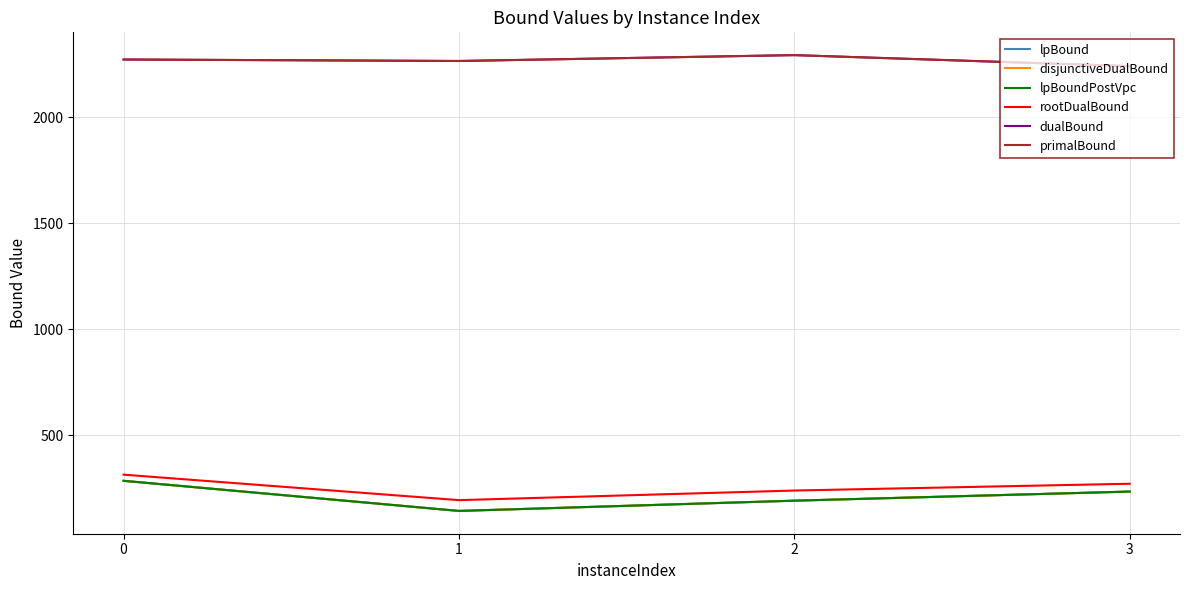

Does the chart display data point markers on the line(s)?

No